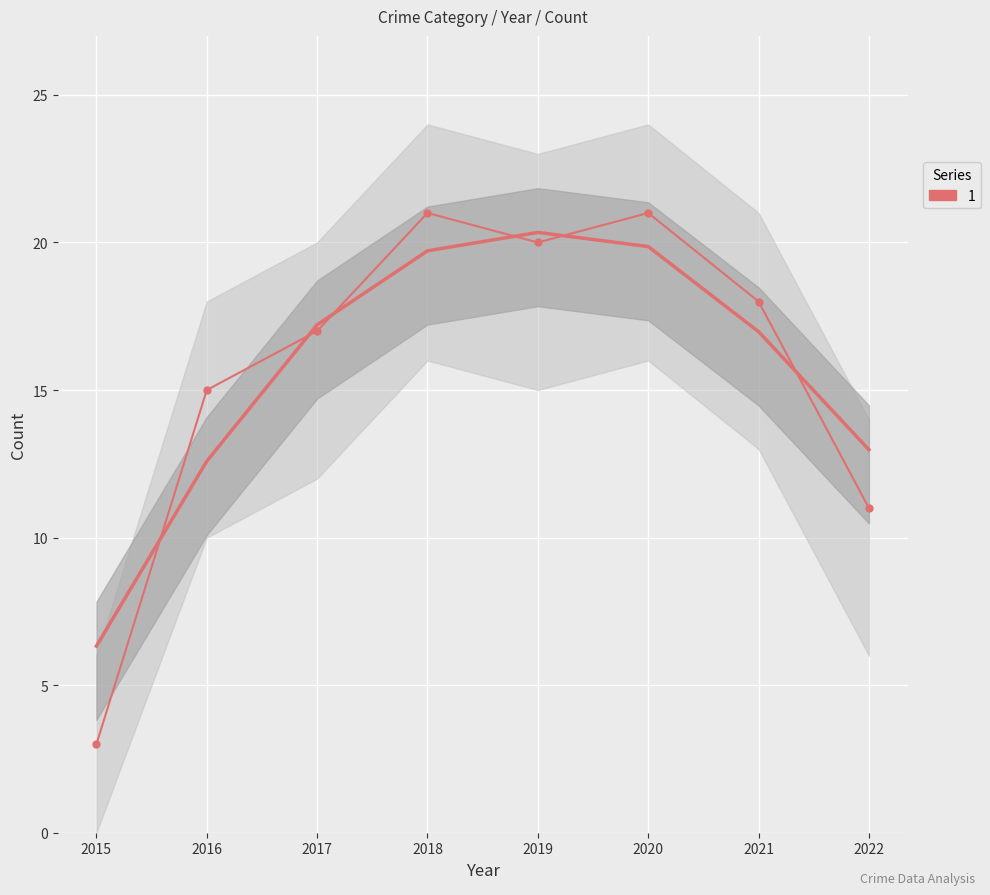

What is the value of the 4th point from the left?

21